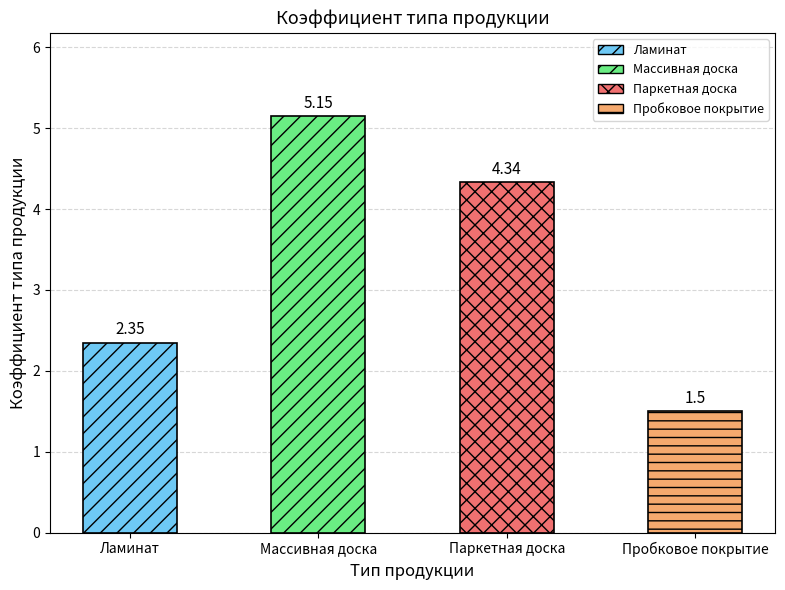

What is the difference between the maximum and minimum values?

3.7